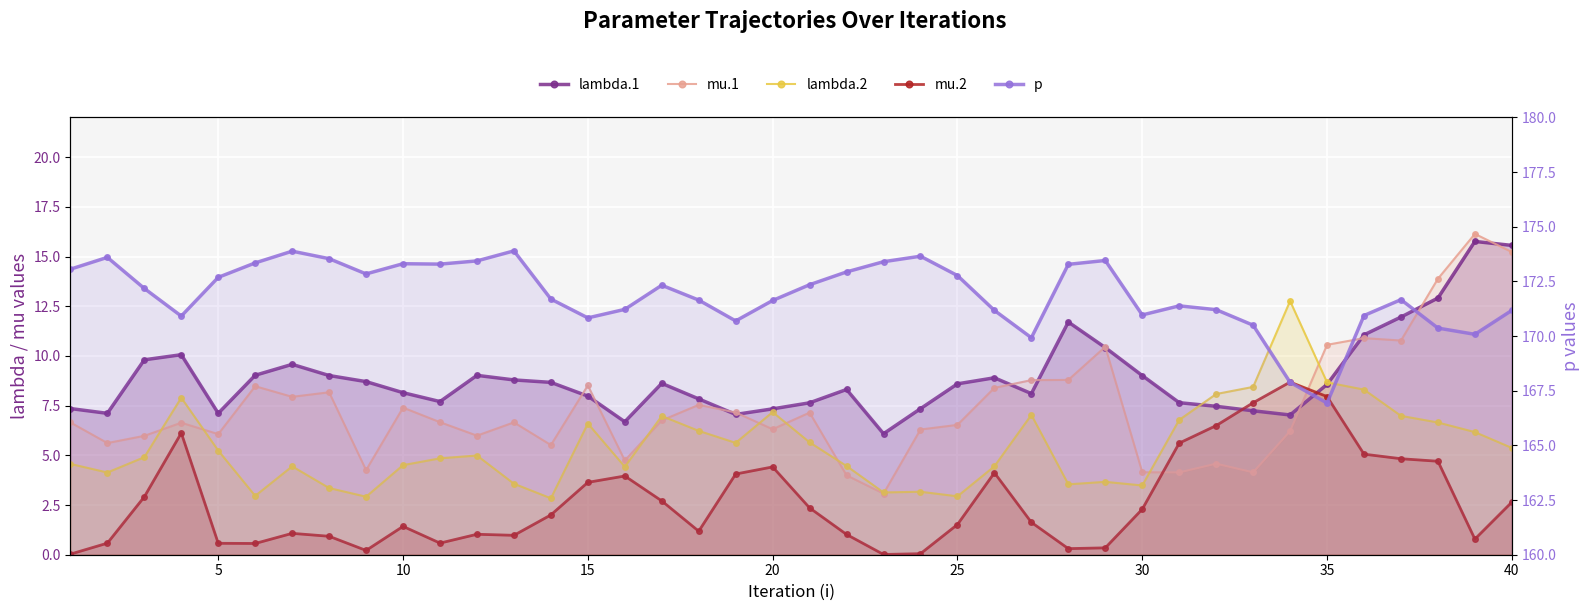

How many intersections are there between lambda.1 and mu.1?

12